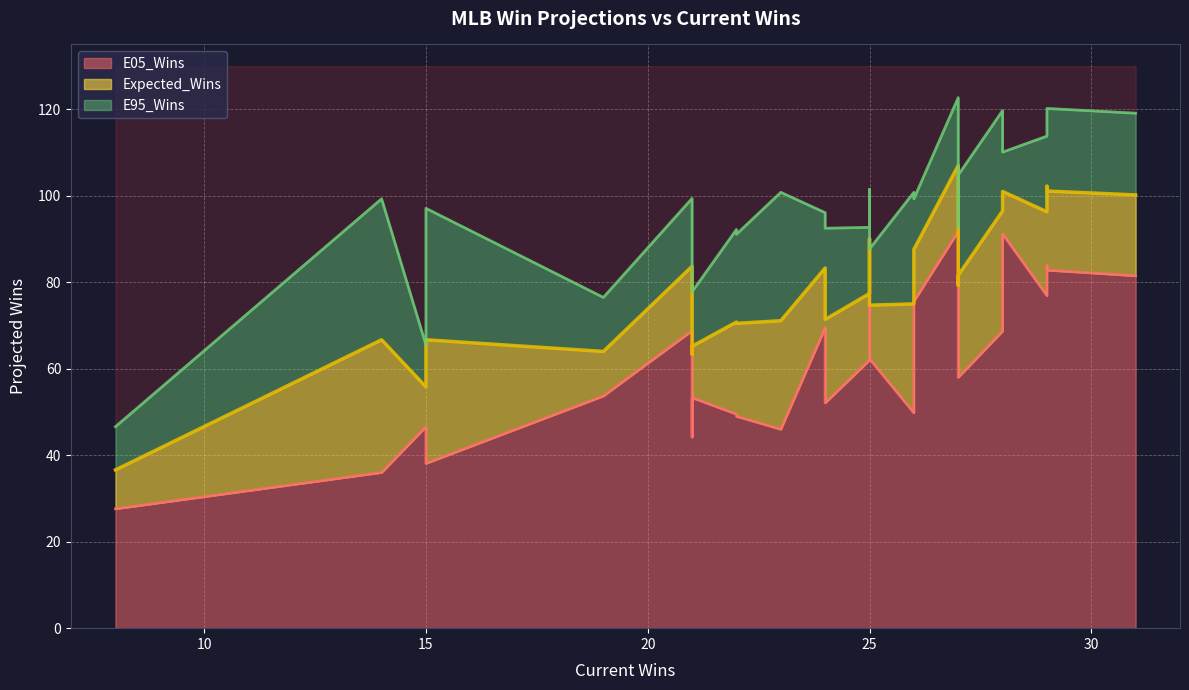

What is the sum of all E95_Wins values?

2956.2